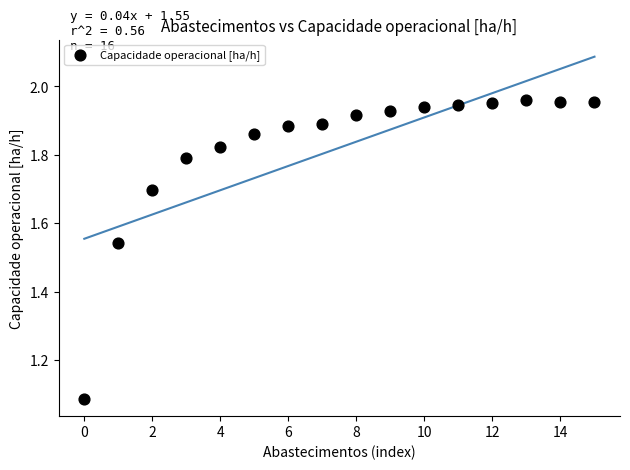

How many points are shown in the scatter plot?

16